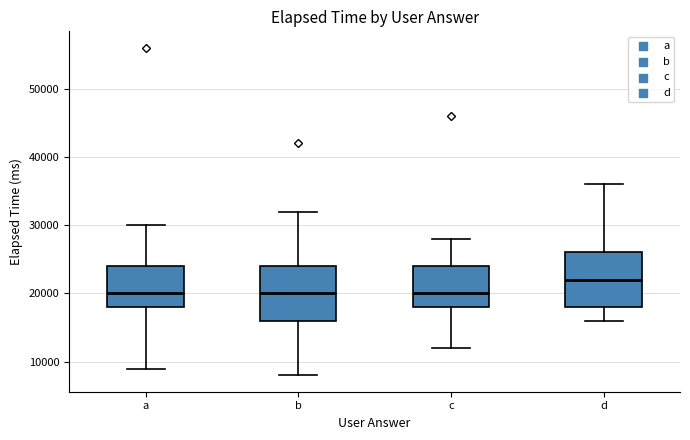

Which box's median line is the highest?

d